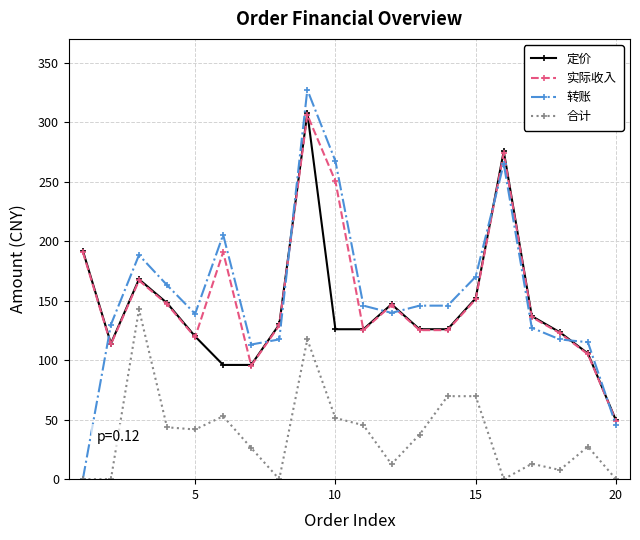

True or false: 实际收入 and 合计 intersect in this chart.

False